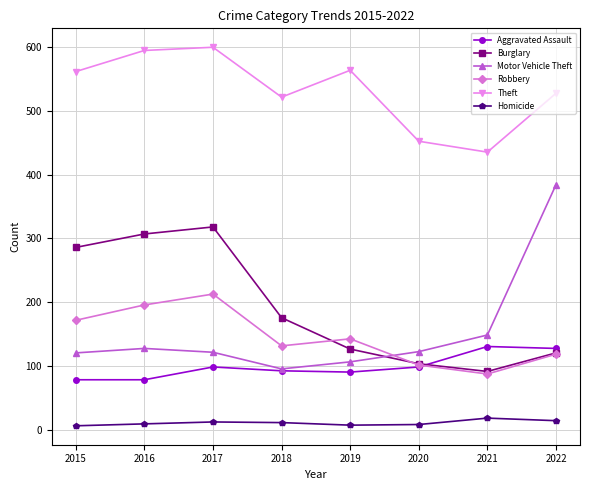

At which category is the sum across all series the highest?

2017